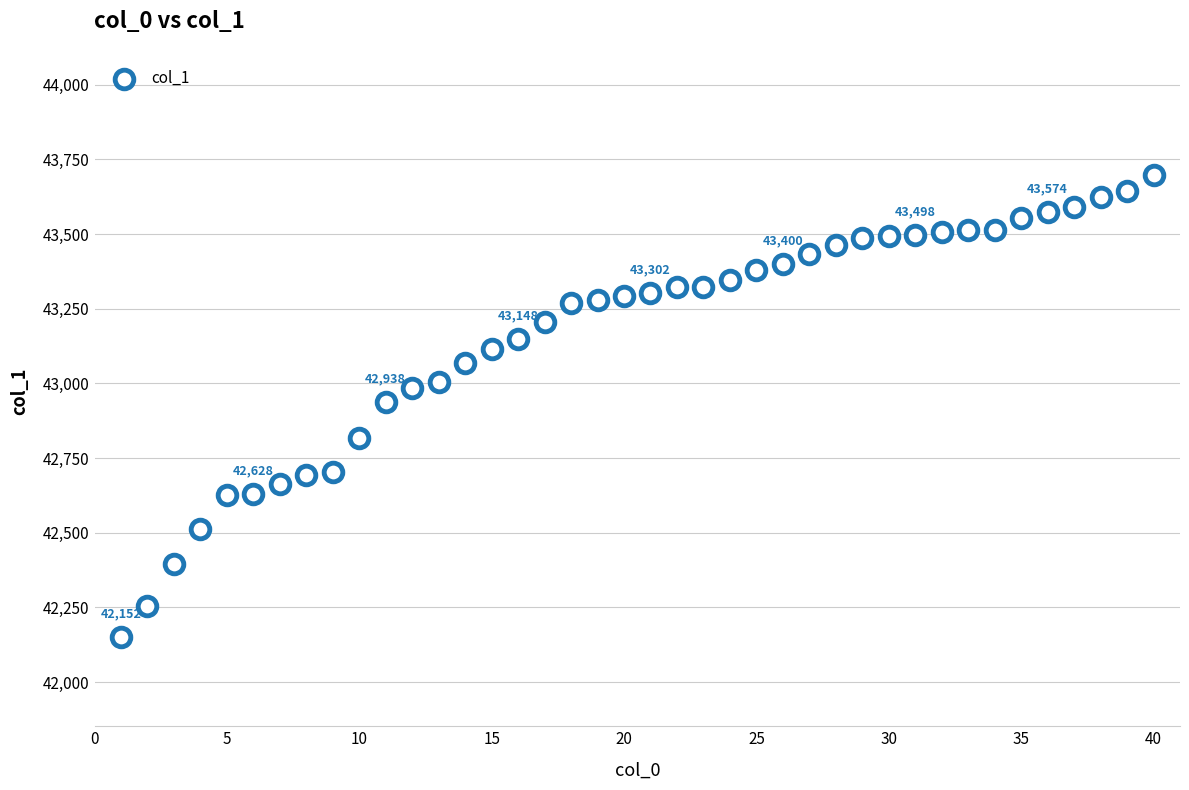

What is the range of X values (max minus min)?

39